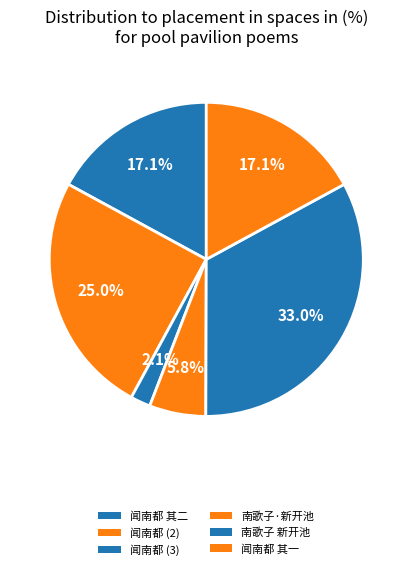

What is the largest slice in the pie chart?

南歌子 新开池，戏作